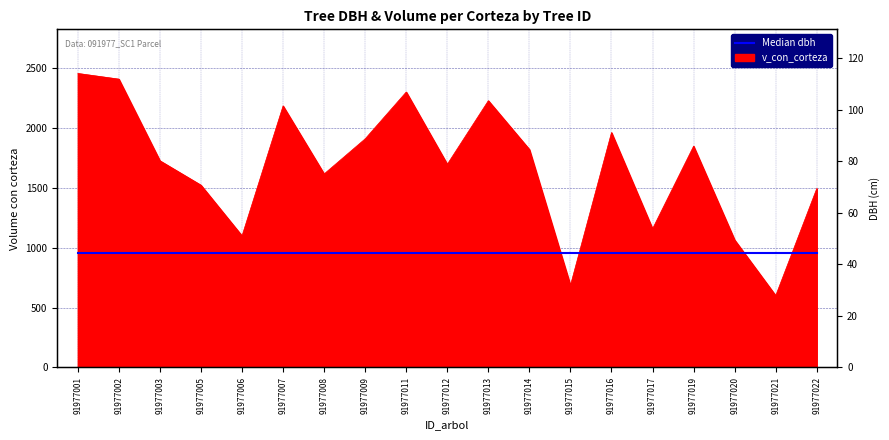

What is the smallest value displayed?

599.0